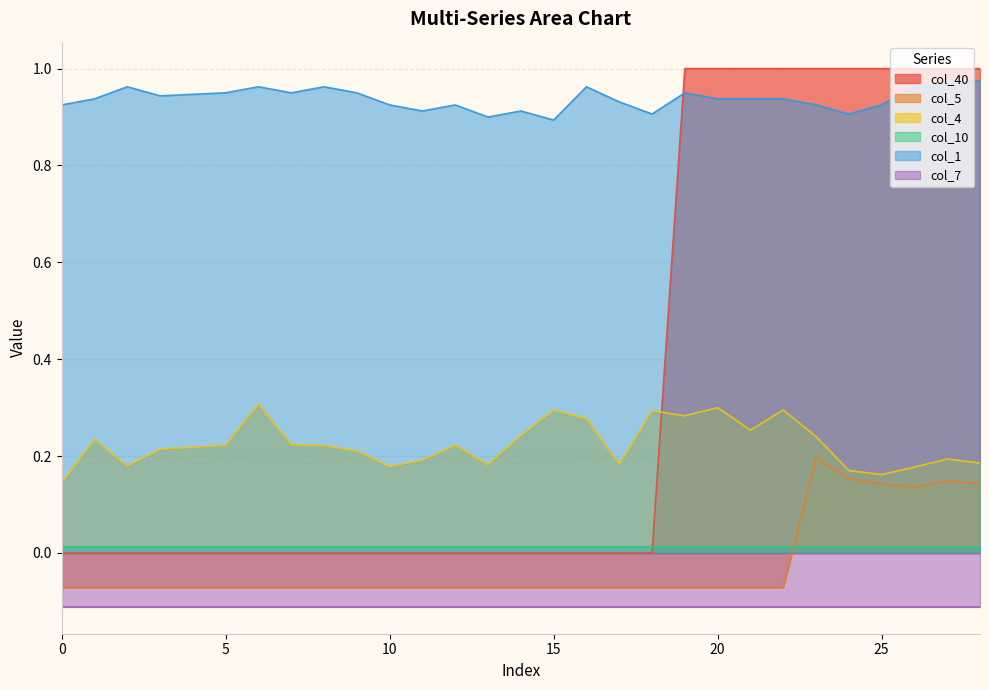

True or false: col_5 and col_10 intersect in this chart.

True